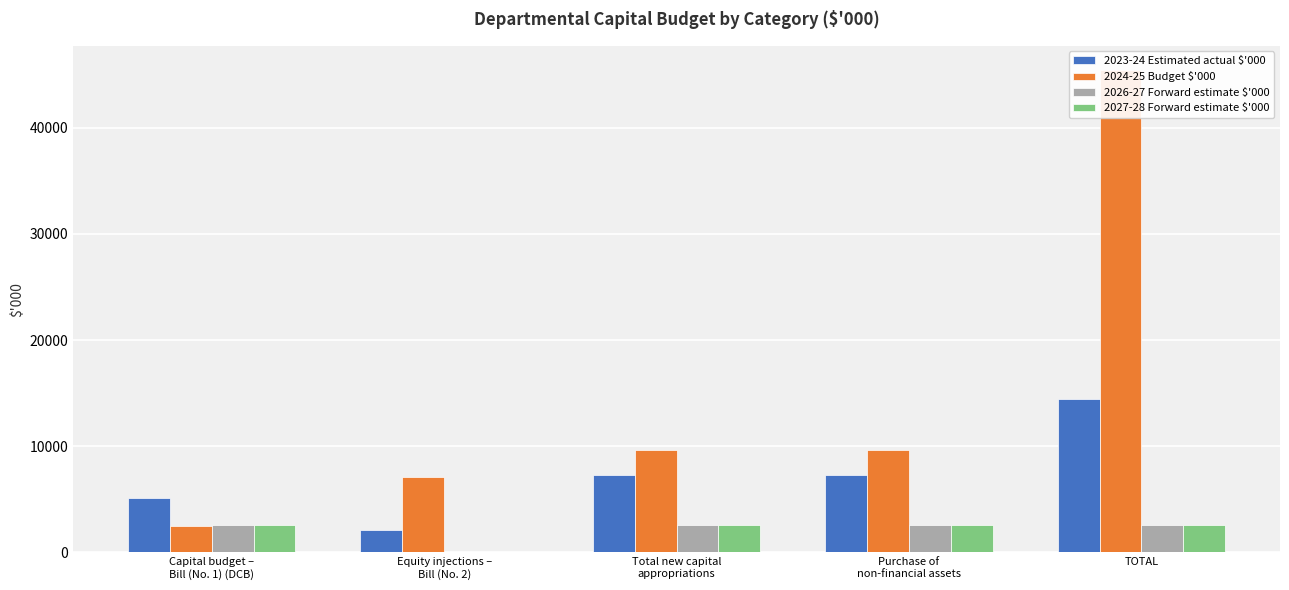

How many bars are there in total?

20